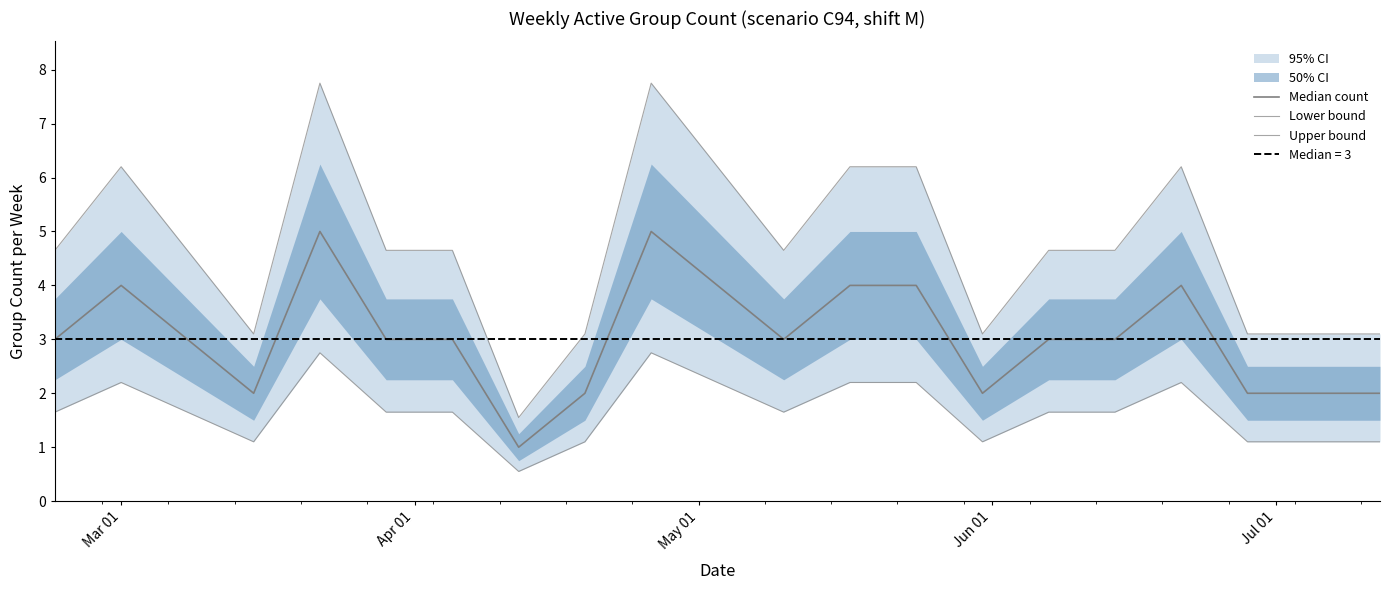

What is the value of the Median count point at the 4th from the left?

2.0